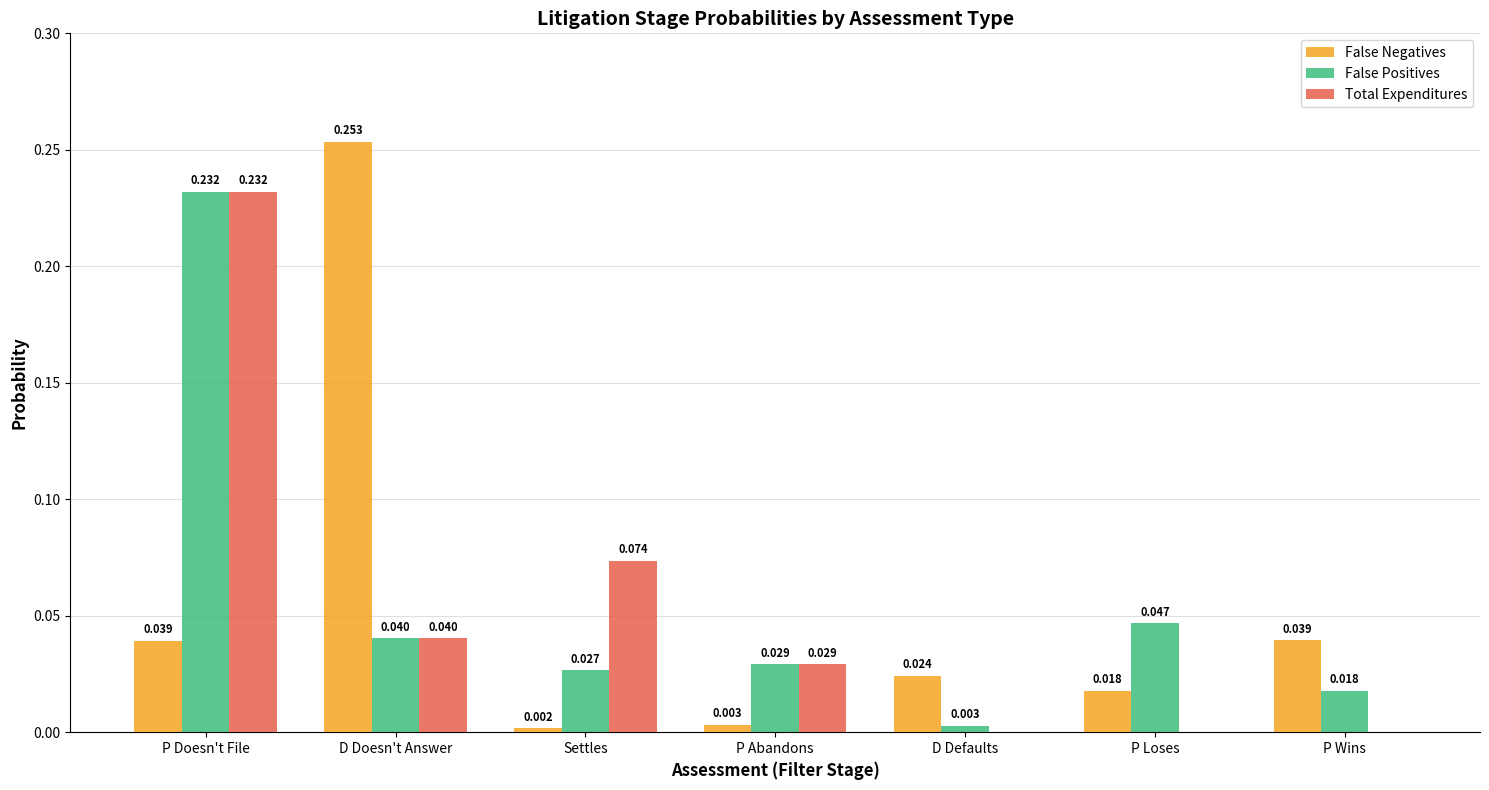

Where is False Positives nearest to the value 0?

D Defaults